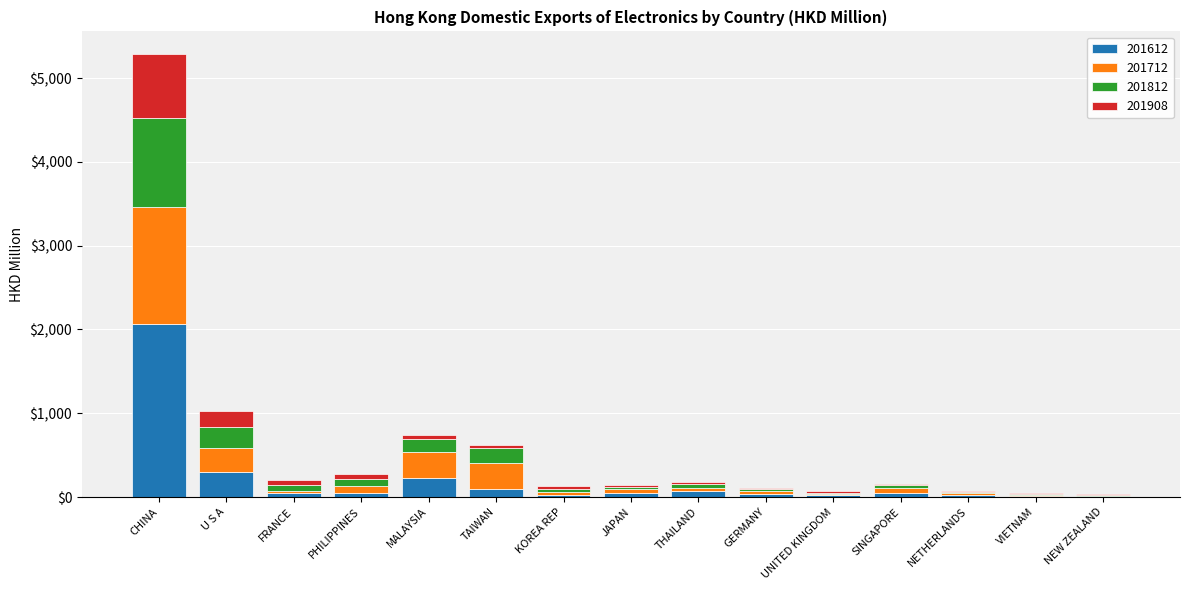

Count the number of categories in the chart.

15